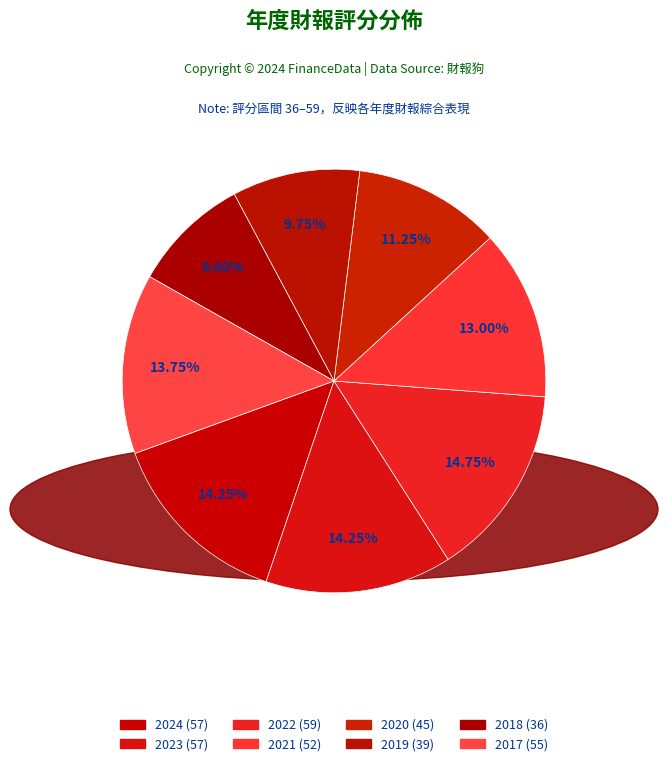

What is the smallest slice in the pie chart?

2018